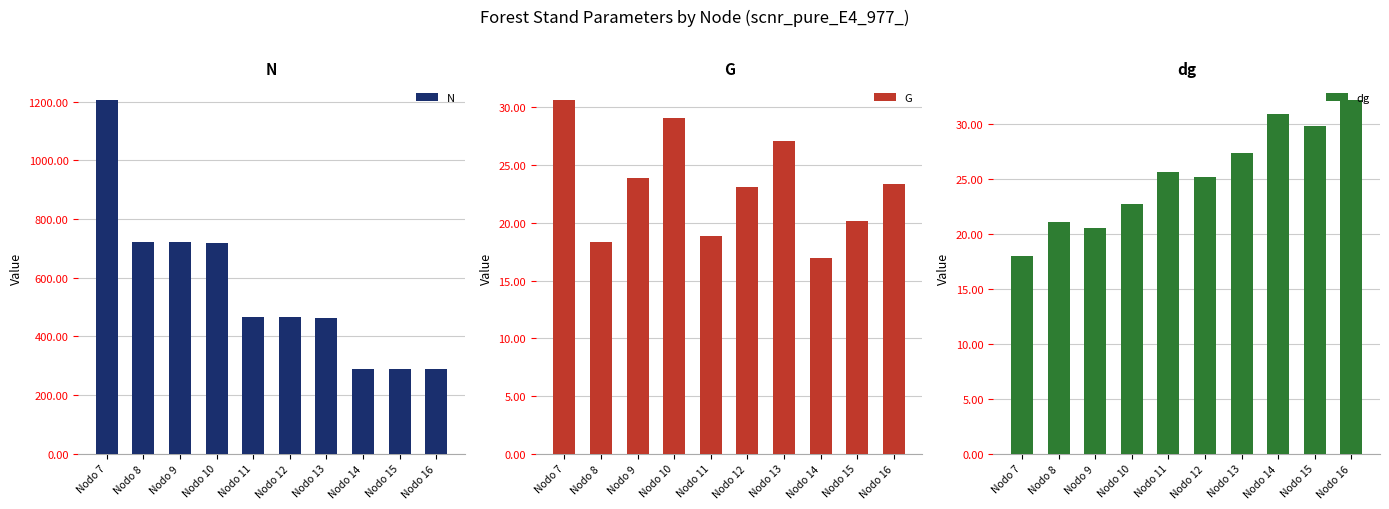

Where is N nearest to the value 746?

Nodo 8